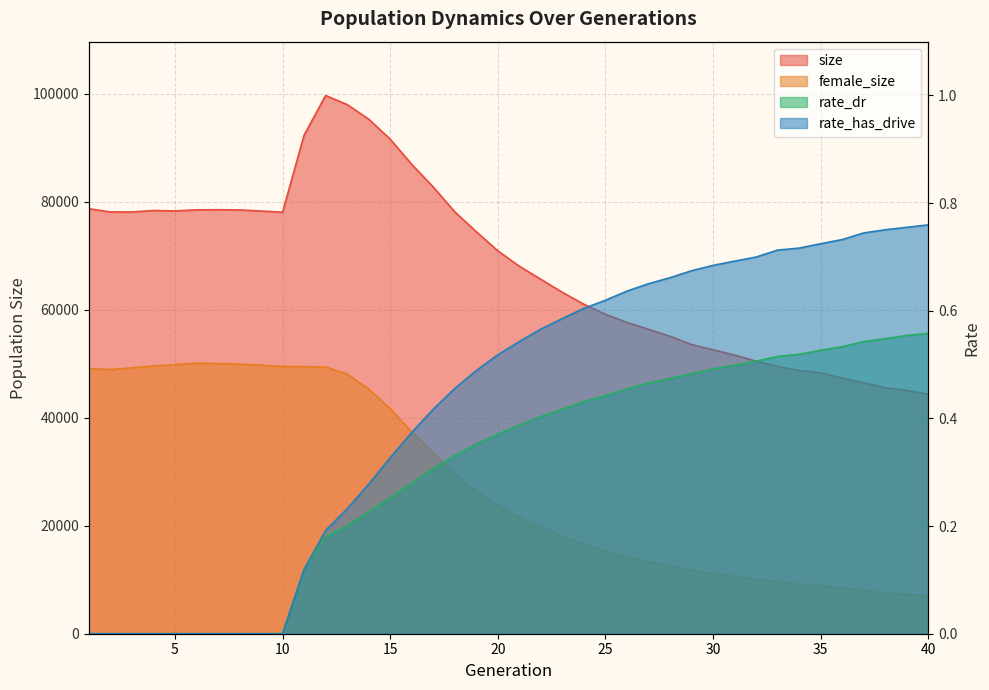

Reading left to right, list all the values displayed in this chart.

size: 1=78711.0	2=78117.0	3=78106.0	4=78382.0	5=78305.0	6=78504.0	7=78527.0	8=78489.0	9=78285.0	10=78068.0	11=92320.0	12=99687.0	13=98007.0	14=95315.0	15=91605.0	16=86940.0	17=82738.0	18=78140.0	19=74453.0	20=70922.0	21=68058.0	22=65639.0	23=63223.0	24=61012.0	25=59157.0	26=57673.0	27=56376.0	28=55093.0	29=53557.0	30=52593.0	31=51605.0	32=50485.0	33=49514.0	34=48780.0	35=48294.0	36=47347.0	37=46475.0	38=45556.0	39=45057.0	40=44364.0
female_size: 1=49103.0	2=48913.0	3=49242.0	4=49593.0	5=49828.0	6=50101.0	7=50039.0	8=49924.0	9=49745.0	10=49496.0	11=49465.0	12=49407.0	13=48097.0	14=45331.0	15=41700.0	16=37387.0	17=33509.0	18=29573.0	19=26352.0	20=23701.0	21=21606.0	22=19772.0	23=18011.0	24=16577.0	25=15306.0	26=14262.0	27=13310.0	28=12533.0	29=11776.0	30=11118.0	31=10632.0	32=10117.0	33=9673.0	34=9150.0	35=8890.0	36=8508.0	37=7982.0	38=7515.0	39=7255.0	40=7060.0
rate_dr: 1=0.0	2=0.0	3=0.0	4=0.0	5=0.0	6=0.0	7=0.0	8=0.0	9=0.0	10=0.0	11=0.1	12=0.2	13=0.2	14=0.2	15=0.3	16=0.3	17=0.3	18=0.3	19=0.4	20=0.4	21=0.4	22=0.4	23=0.4	24=0.4	25=0.4	26=0.5	27=0.5	28=0.5	29=0.5	30=0.5	31=0.5	32=0.5	33=0.5	34=0.5	35=0.5	36=0.5	37=0.5	38=0.5	39=0.6	40=0.6
rate_has_drive: 1=0.0	2=0.0	3=0.0	4=0.0	5=0.0	6=0.0	7=0.0	8=0.0	9=0.0	10=0.0	11=0.1	12=0.2	13=0.2	14=0.3	15=0.3	16=0.4	17=0.4	18=0.5	19=0.5	20=0.5	21=0.5	22=0.6	23=0.6	24=0.6	25=0.6	26=0.6	27=0.7	28=0.7	29=0.7	30=0.7	31=0.7	32=0.7	33=0.7	34=0.7	35=0.7	36=0.7	37=0.7	38=0.8	39=0.8	40=0.8